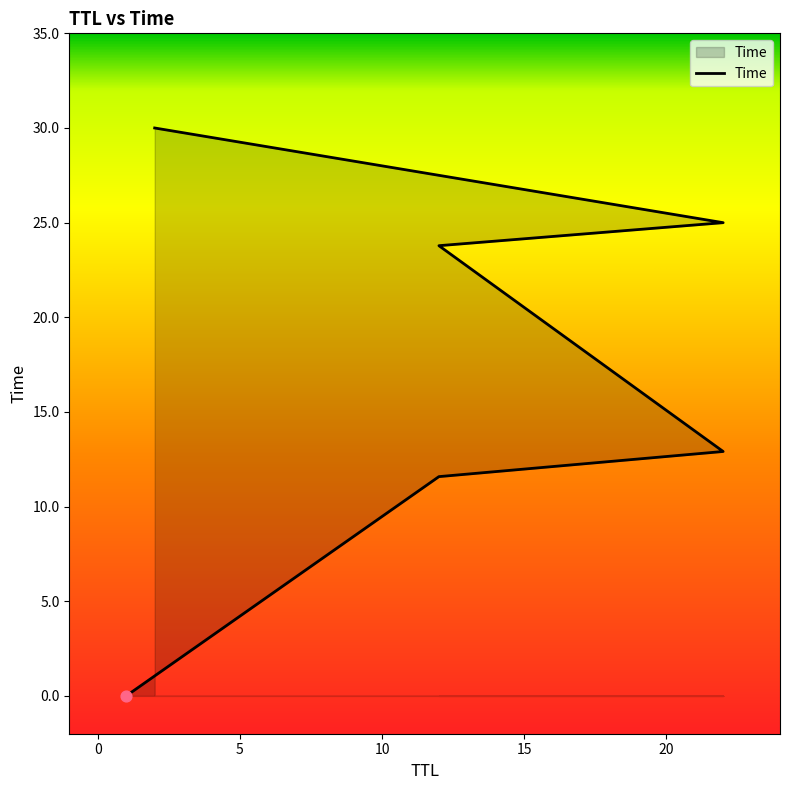

Which has a higher value, 2 or 1?

2